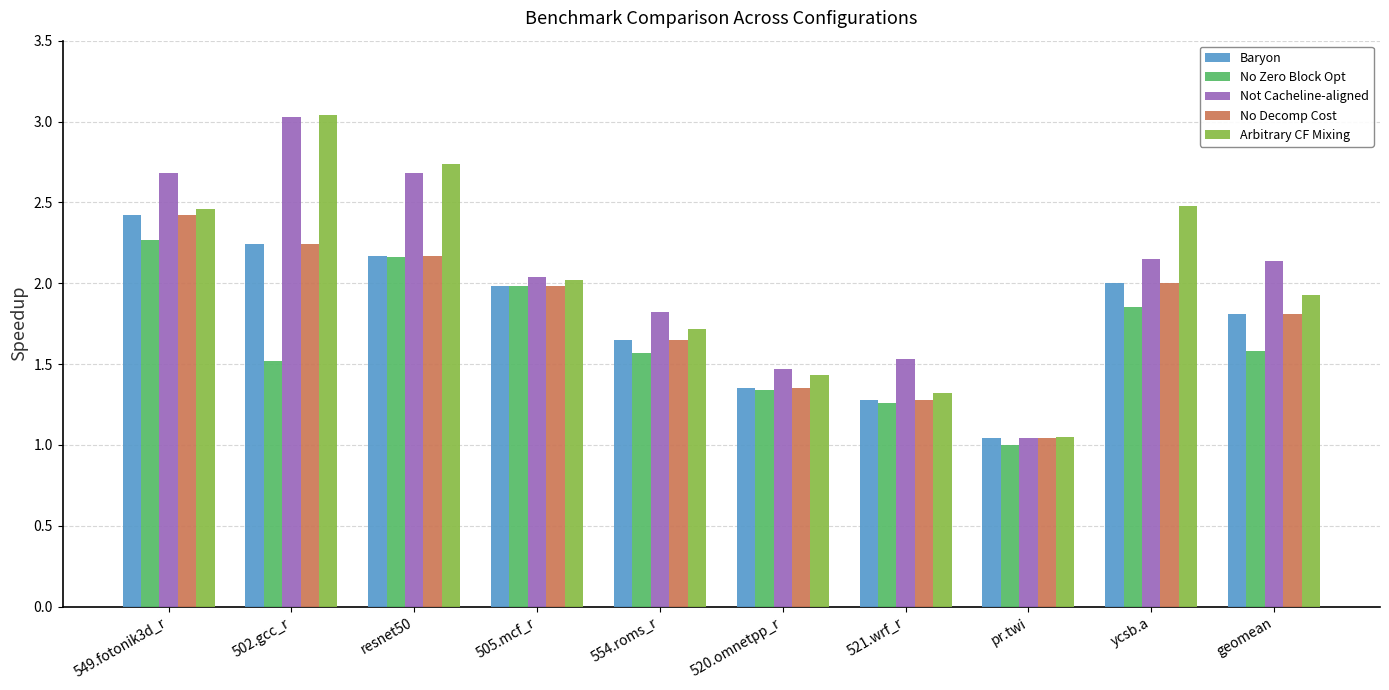

How many categories are shown in the chart?

10